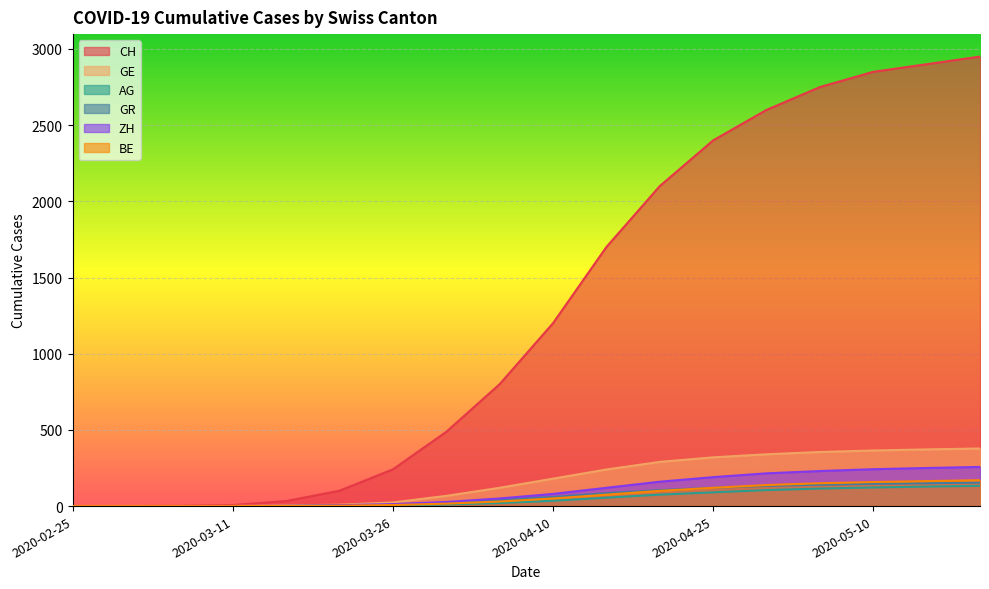

At how many categories does at least one series exceed 228?

12